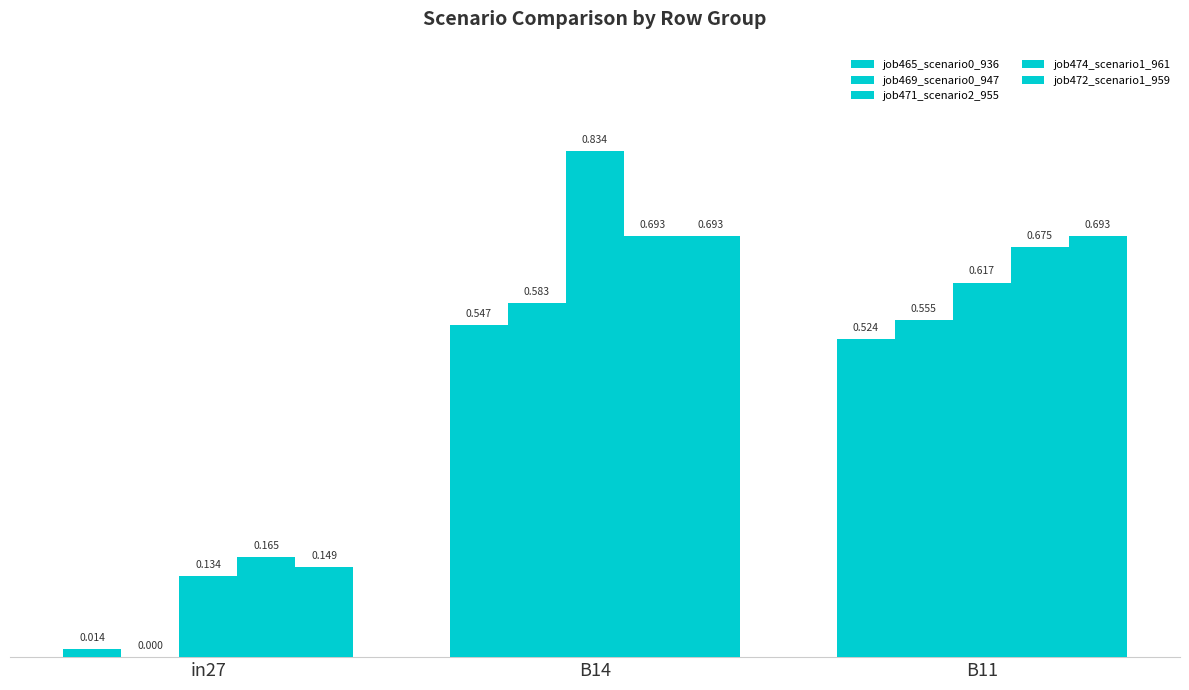

Reading left to right, list all the values displayed in this chart.

job465_scenario0_936: in27=0.0	B14=0.5	B11=0.5
job469_scenario0_947: in27=0.0	B14=0.6	B11=0.6
job471_scenario2_955: in27=0.1	B14=0.8	B11=0.6
job474_scenario1_961: in27=0.2	B14=0.7	B11=0.7
job472_scenario1_959: in27=0.1	B14=0.7	B11=0.7